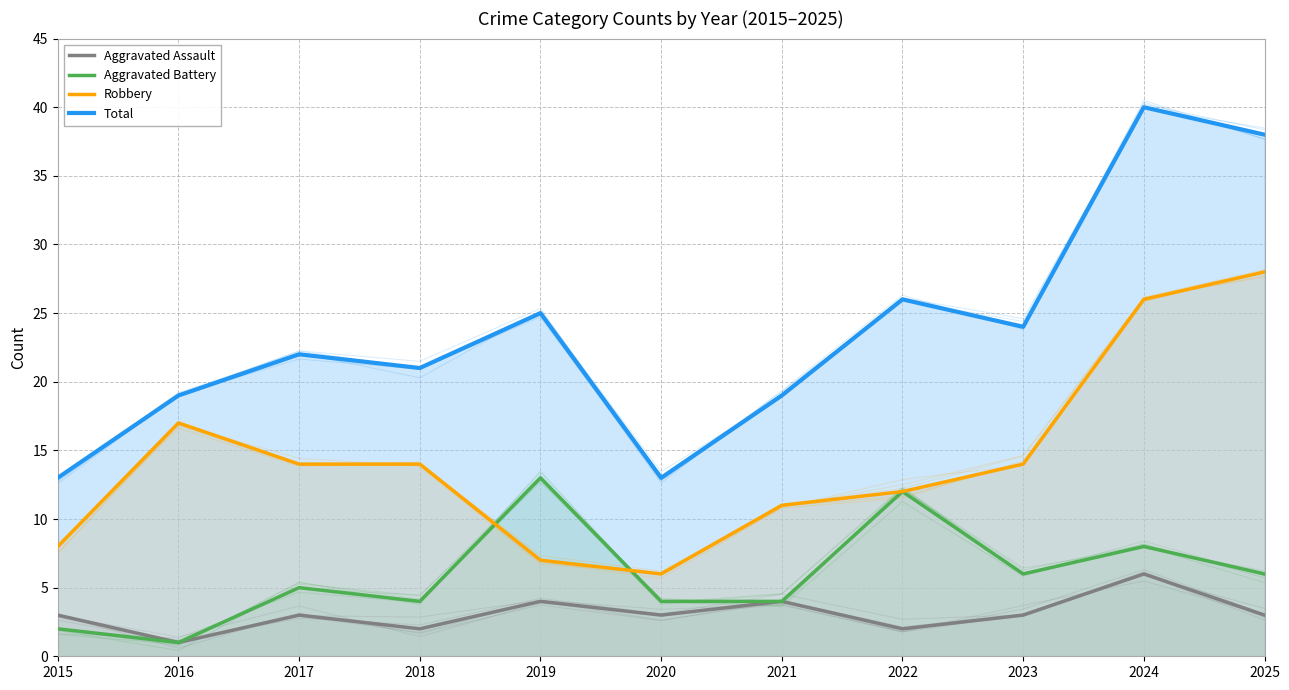

True or false: Robbery and Aggravated Assault intersect in this chart.

False